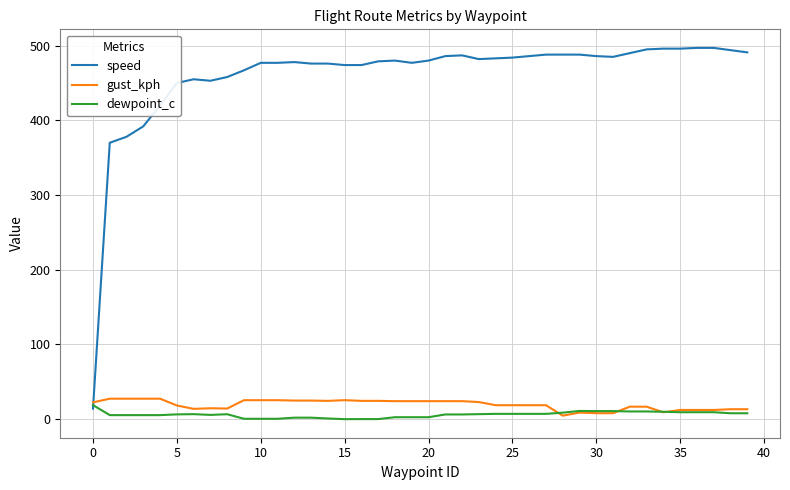

How many times do gust_kph and speed cross each other?

1